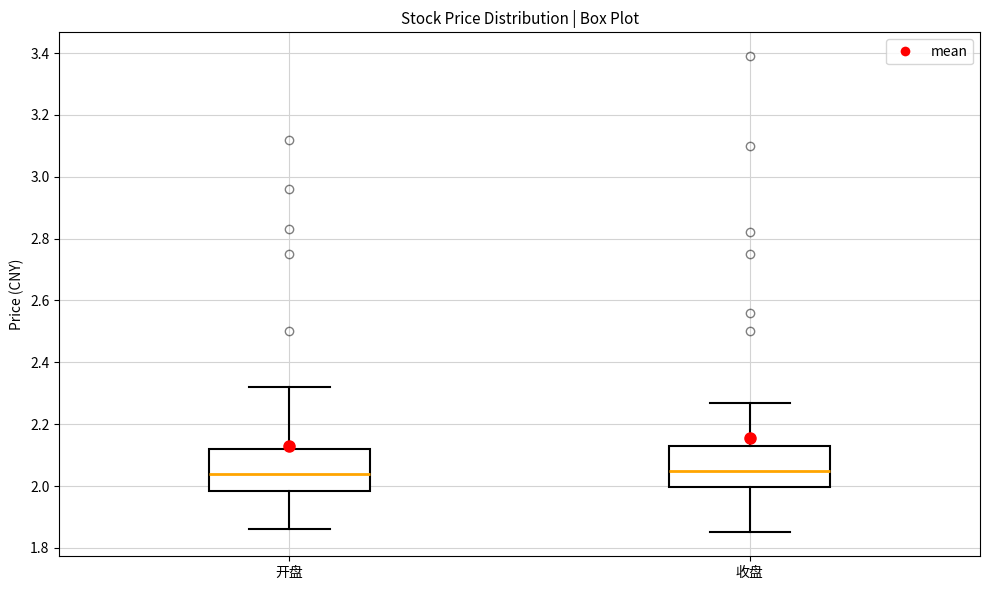

Where does the lower whisker of the box for 开盘 end on the y-axis? The values are not printed on the chart, so give them approximately, as read against the axis.

1.86